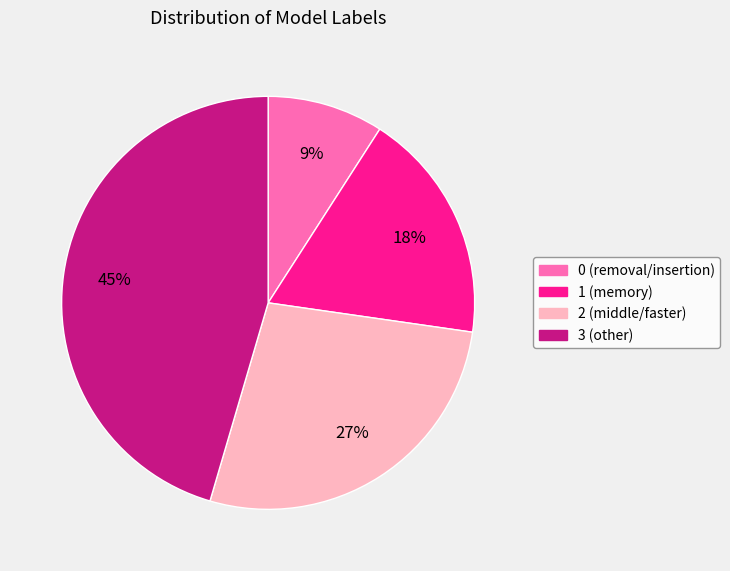

What is the largest slice in the pie chart?

3 (other)